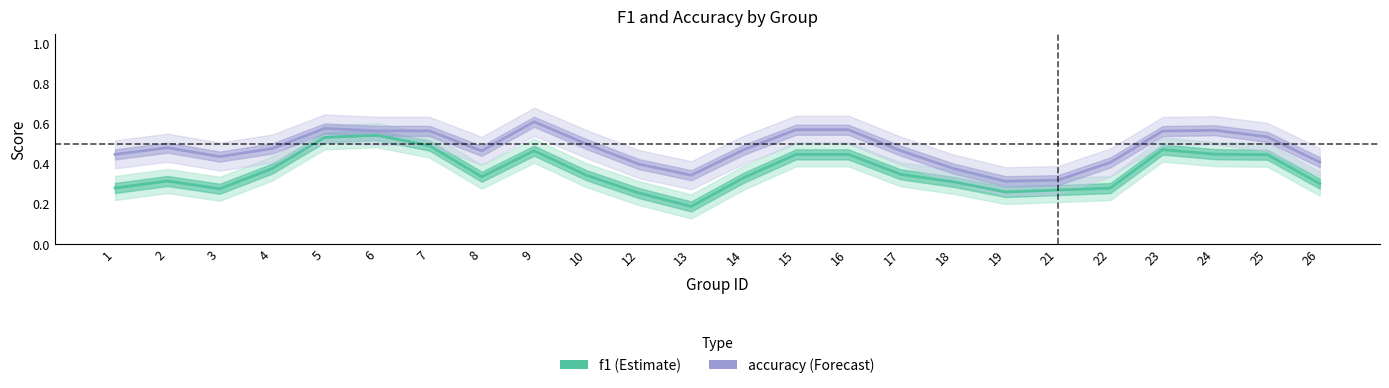

What is the sum of the accuracy values at 17 and 5?

1.0